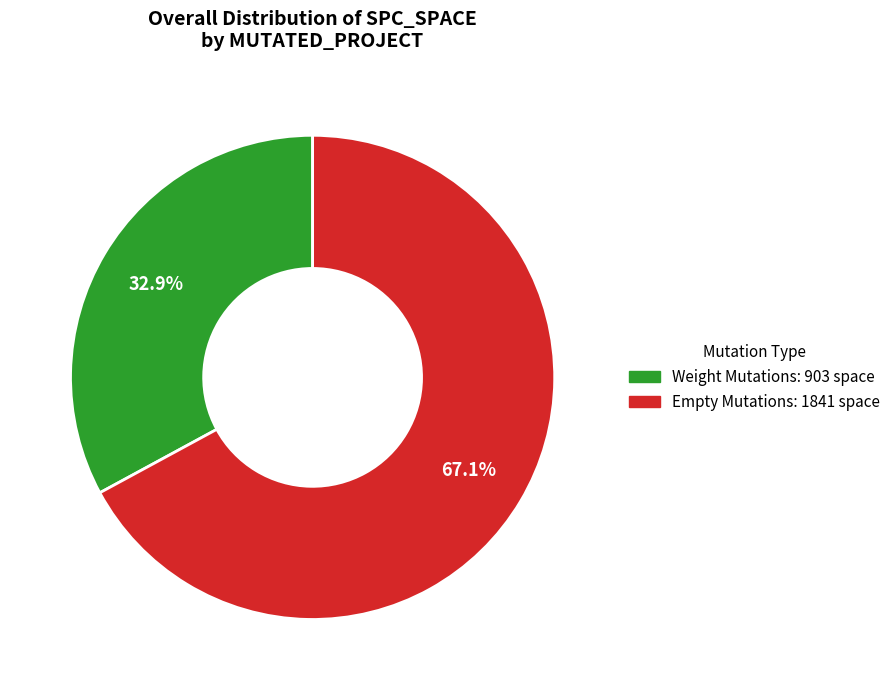

Is there a majority slice in this chart?

Yes